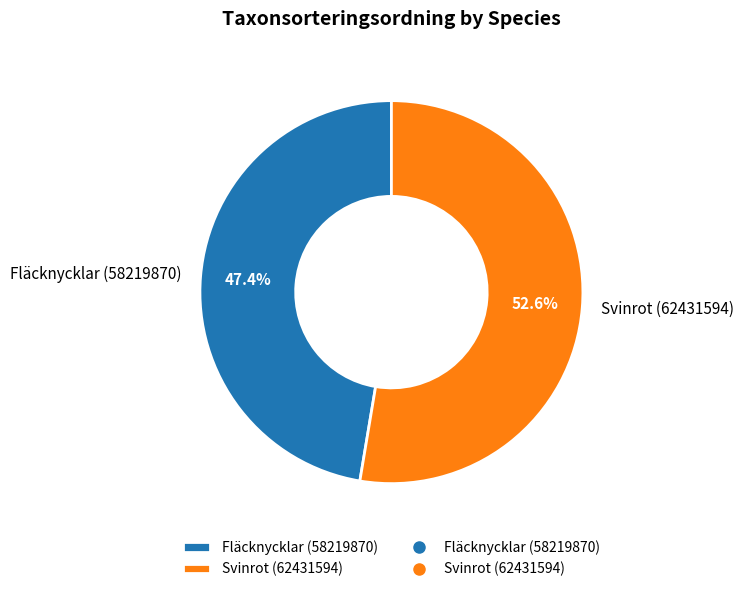

Rank the categories by value from lowest to highest.

Fläcknycklar (58219870), Svinrot (62431594)